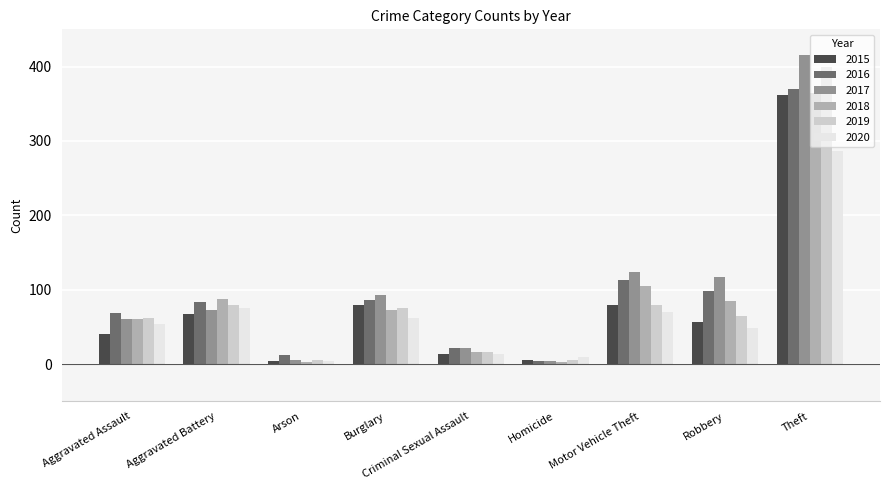

What is the difference between the second highest and second lowest values in the 2019 series?

75